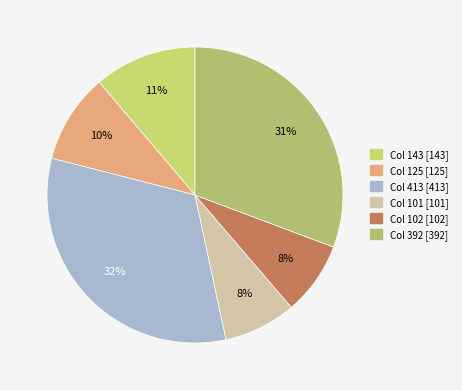

How many segments does this pie chart have?

6